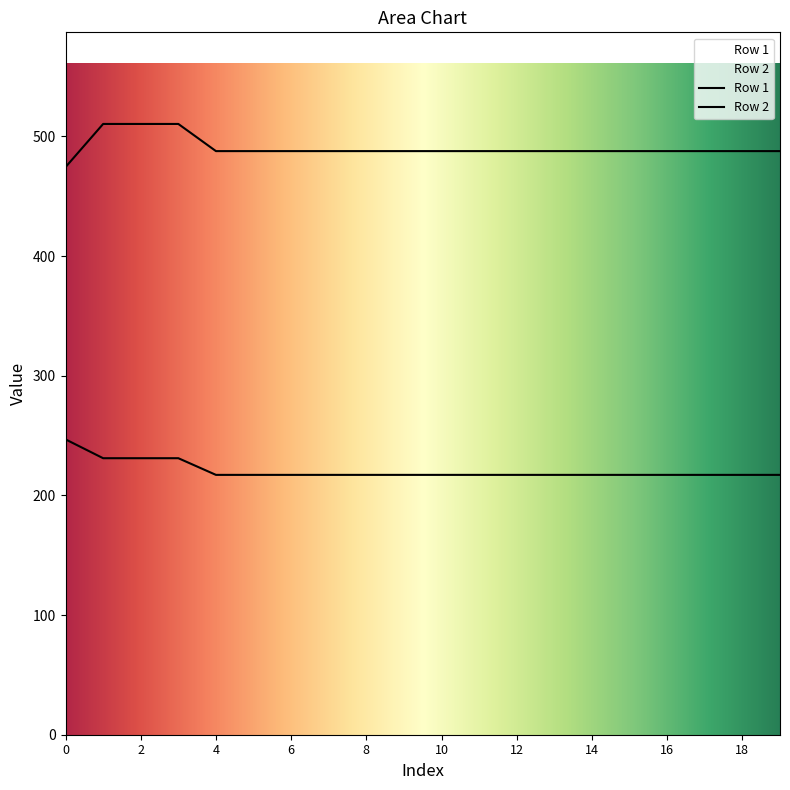

True or false: Row 2 and Row 1 cross at least once.

False